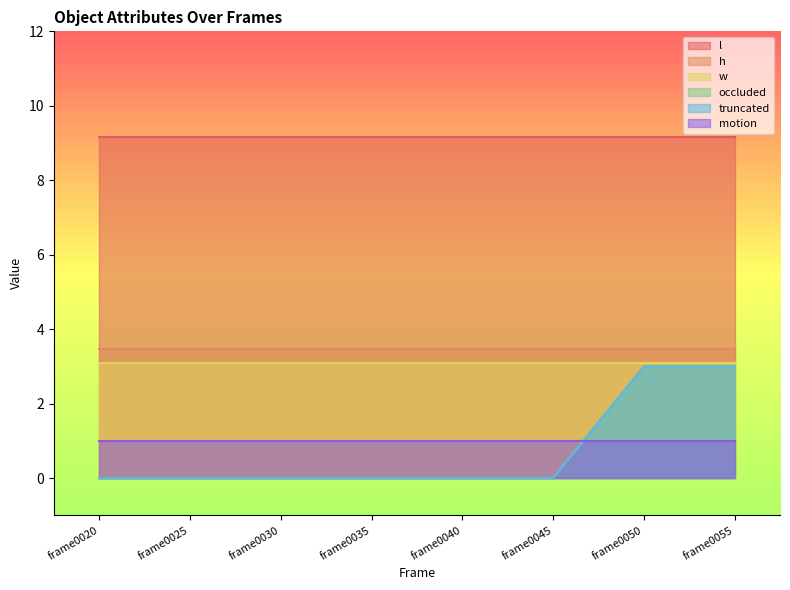

True or false: occluded and h intersect in this chart.

False